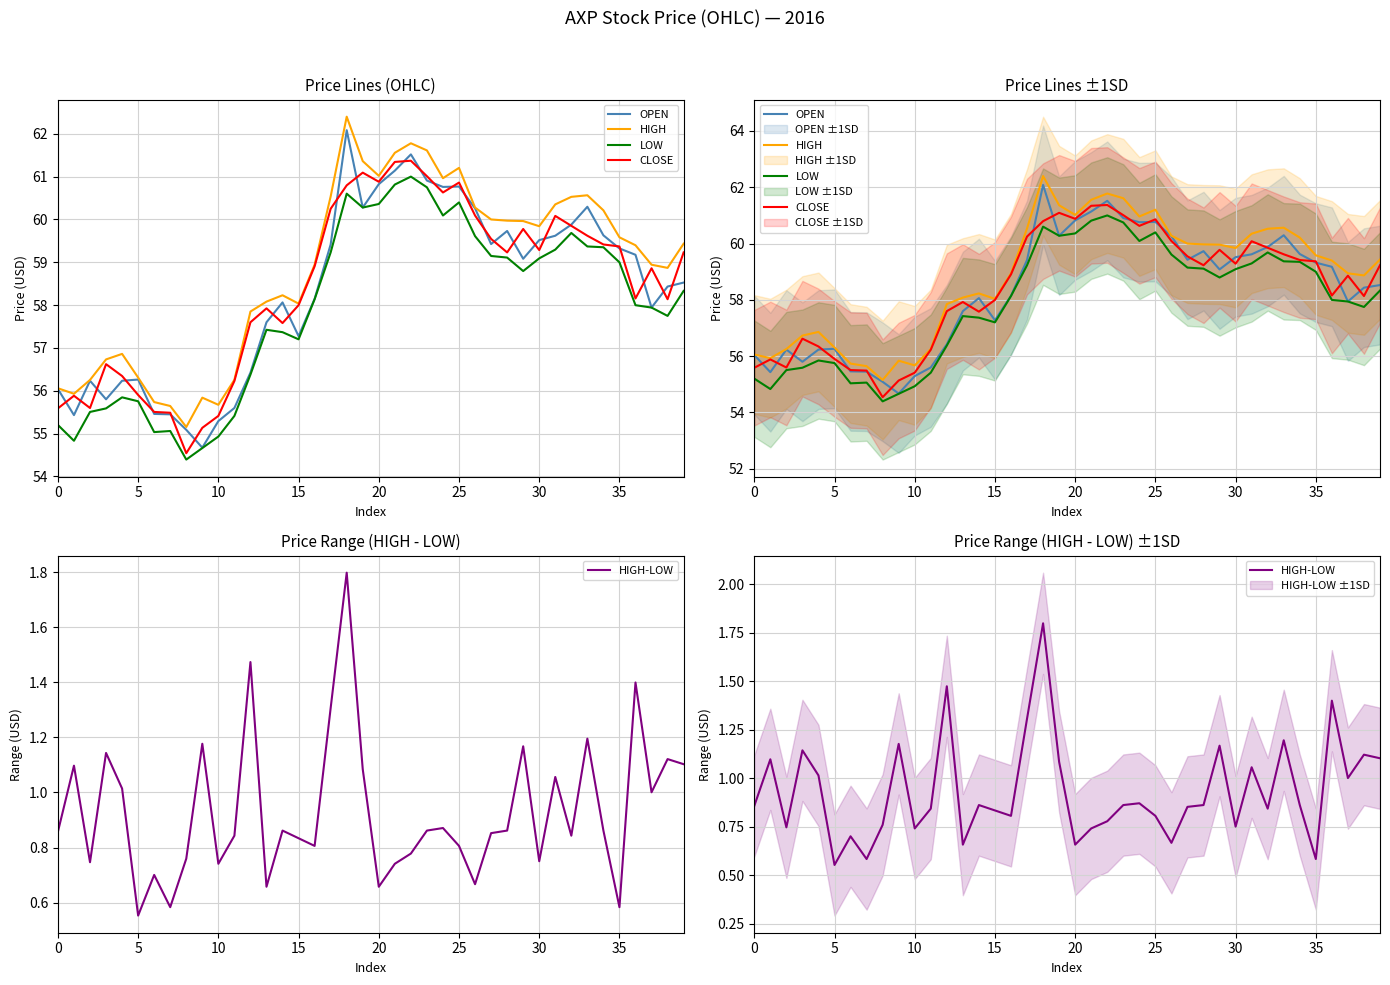

What is the sum of all CLOSE values?

2337.1